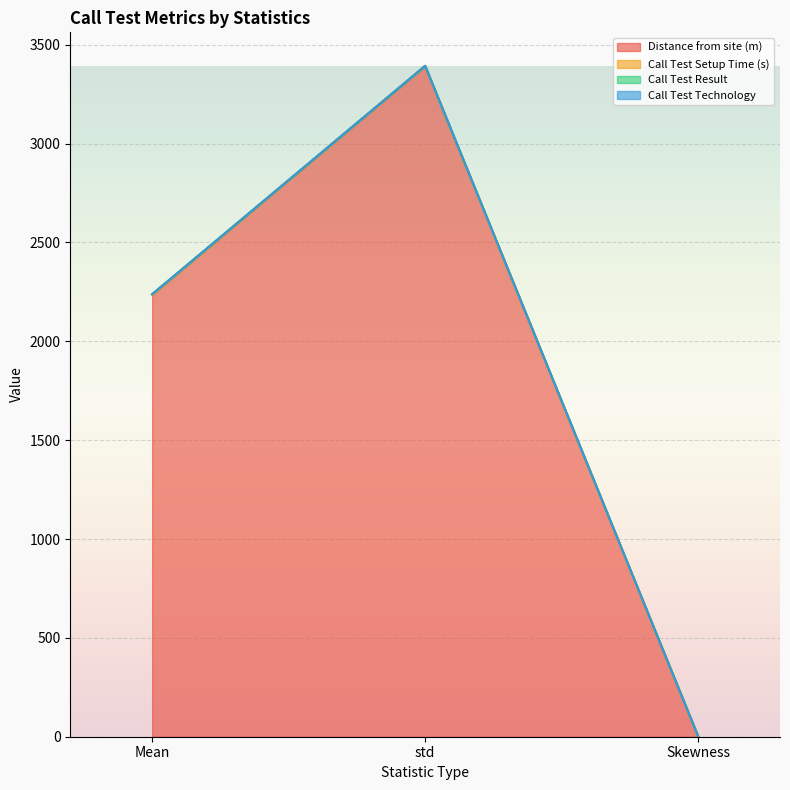

What is the sum of the Distance from site (m) values at Skewness and Mean?

2238.4